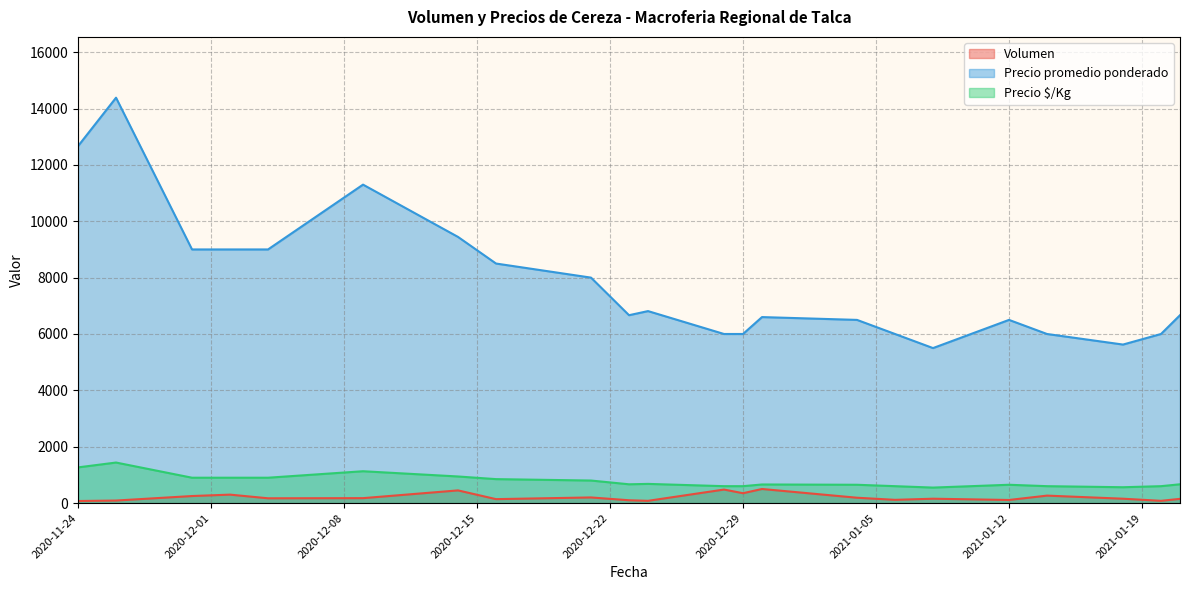

Which series has the largest range (max minus min)?

Precio promedio ponderado